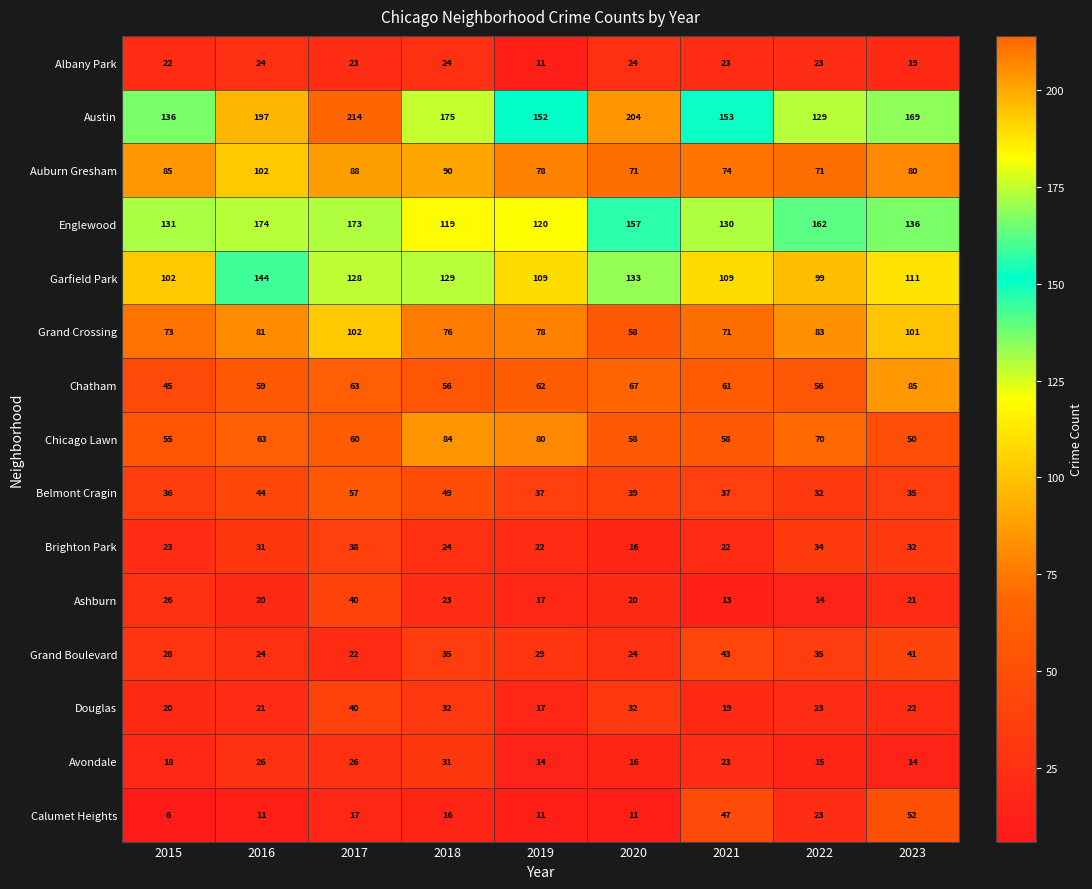

What is the difference between the second highest and second lowest values in the Albany Park series?

5